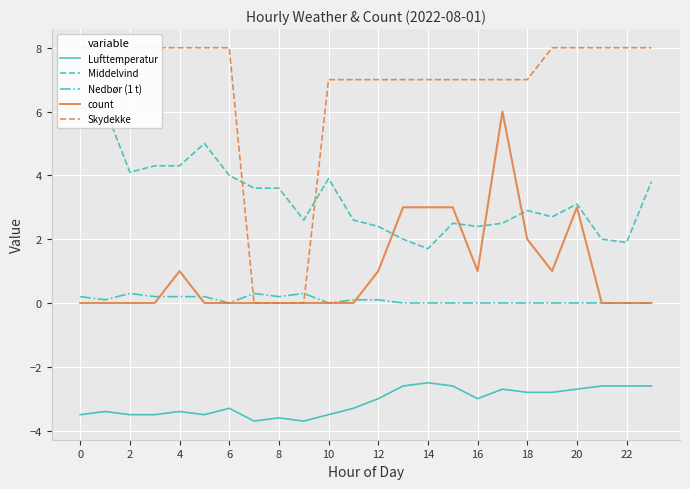

Reading left to right, extract all data points from this chart.

Lufttemperatur: -3.5	-3.4	-3.5	-3.5	-3.4	-3.5	-3.3	-3.7	-3.6	-3.7	-3.5	-3.3	-3.0	-2.6	-2.5	-2.6	-3.0	-2.7	-2.8	-2.8	-2.7	-2.6	-2.6	-2.6
Middelvind: 6.1	6.1	4.1	4.3	4.3	5.0	4.0	3.6	3.6	2.6	3.9	2.6	2.4	2.0	1.7	2.5	2.4	2.5	2.9	2.7	3.1	2.0	1.9	3.8
Nedbør (1 t): 0.2	0.1	0.3	0.2	0.2	0.2	0.0	0.3	0.2	0.3	0.0	0.1	0.1	0.0	0.0	0.0	0.0	0.0	0.0	0.0	0.0	0.0	0.0	0.0
count: 0.0	0.0	0.0	0.0	1.0	0.0	0.0	0.0	0.0	0.0	0.0	0.0	1.0	3.0	3.0	3.0	1.0	6.0	2.0	1.0	3.0	0.0	0.0	0.0
Skydekke: 8.0	8.0	8.0	8.0	8.0	8.0	8.0	0.0	0.0	0.0	7.0	7.0	7.0	7.0	7.0	7.0	7.0	7.0	7.0	8.0	8.0	8.0	8.0	8.0